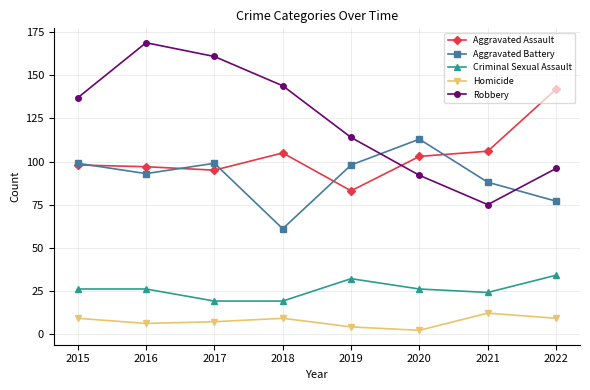

What is the average value of the Criminal Sexual Assault series?

26